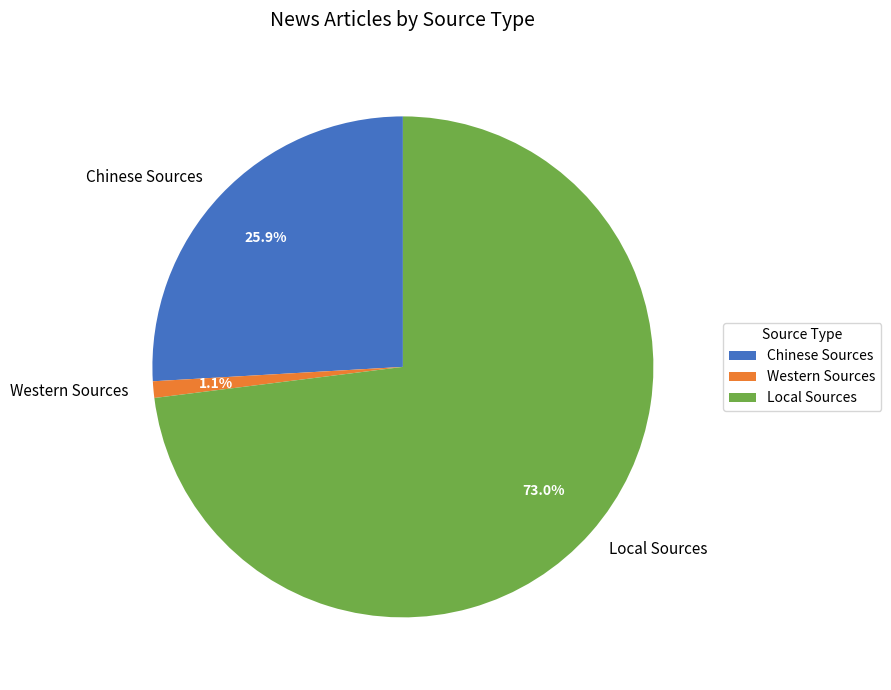

Which category accounts for the majority?

Local Sources